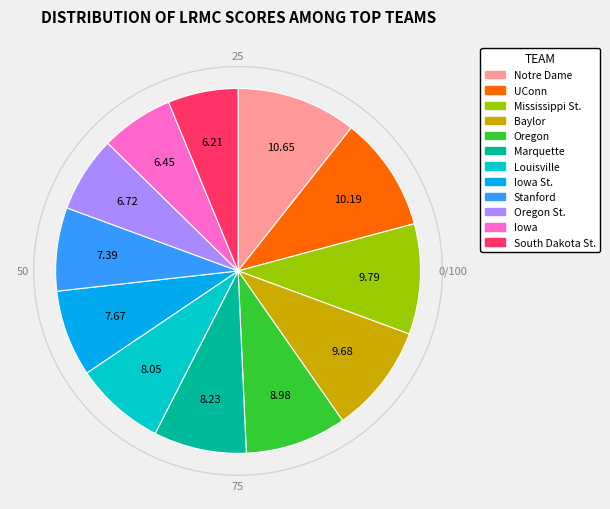

How many slices are in this pie chart?

12